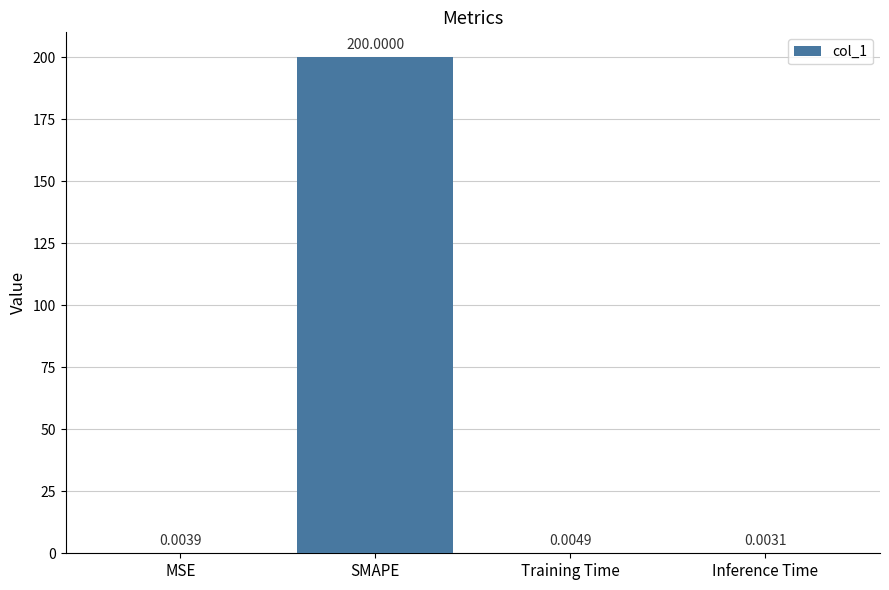

At which label is the value closest to 100?

Training Time